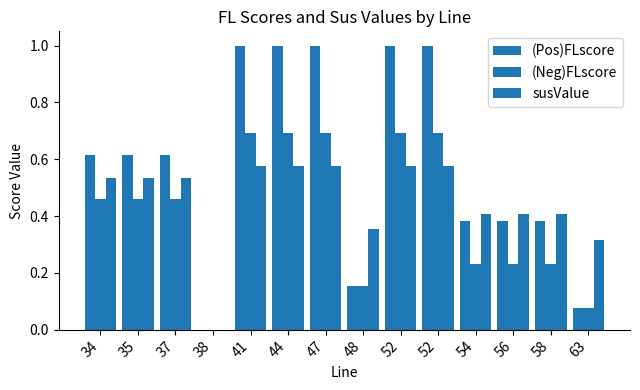

How many groups of bars are there?

14